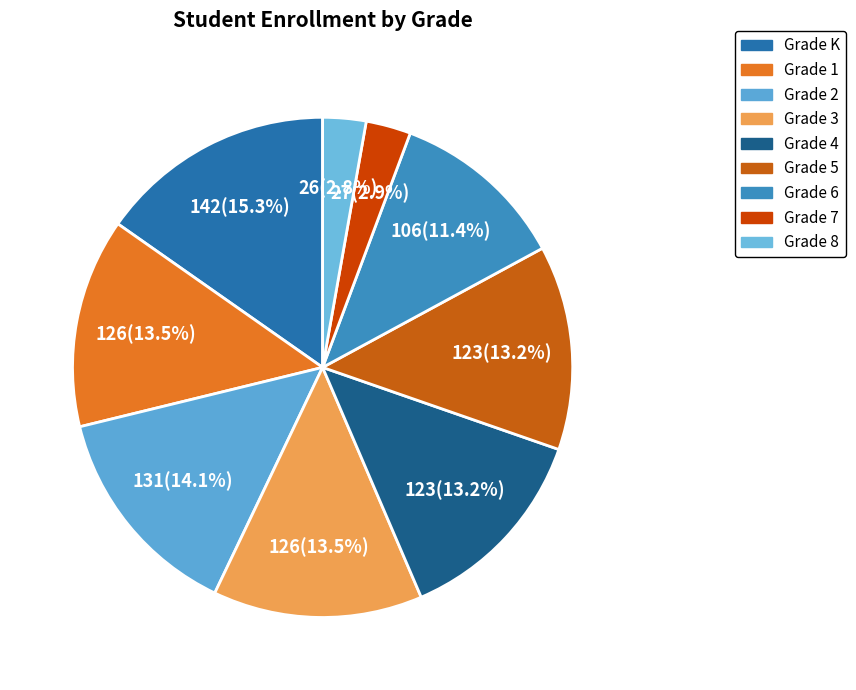

The Grade K slice represents 3% of the pie. True or false?

False